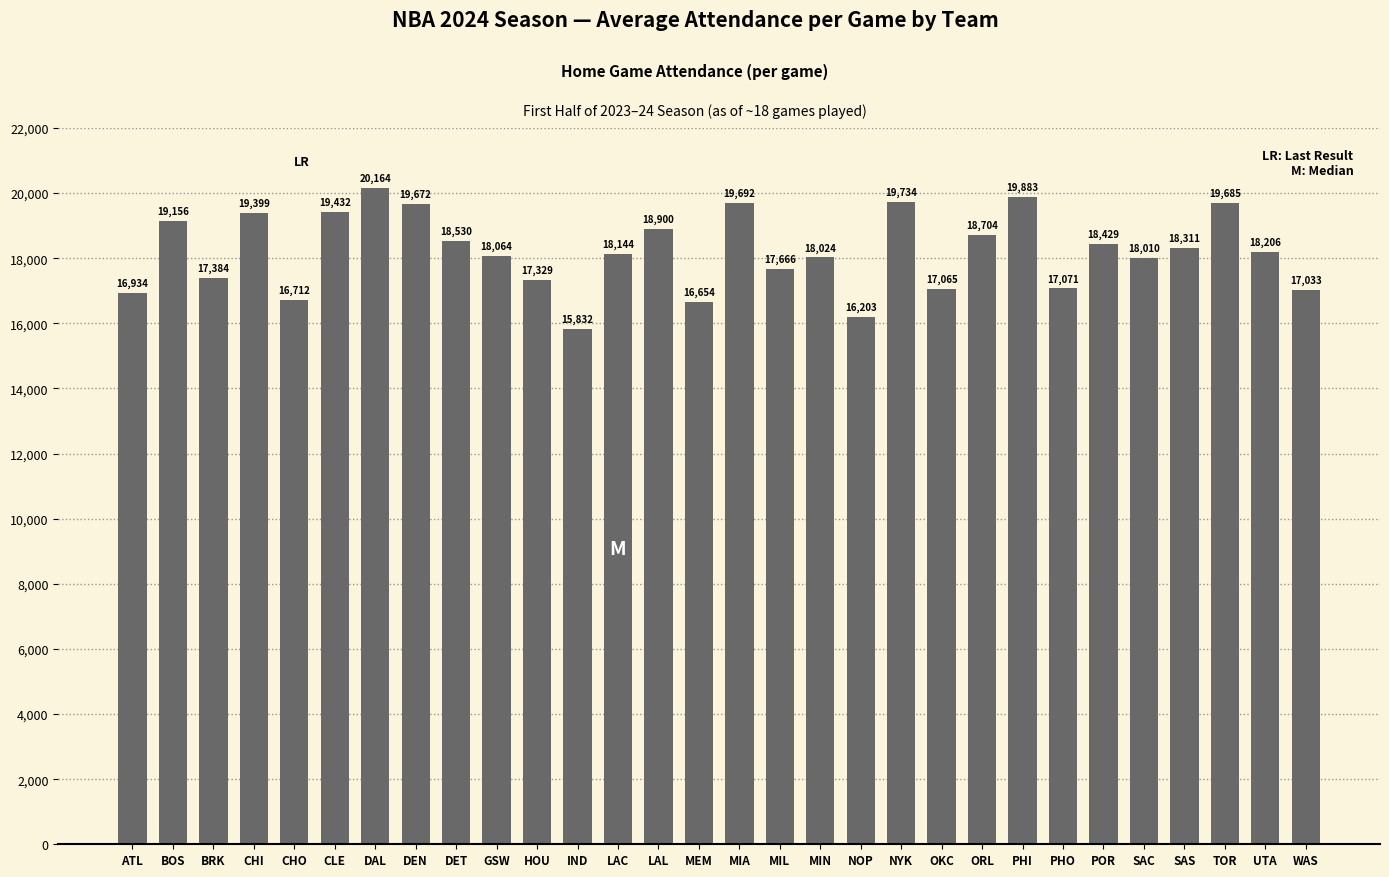

What is the sum of the values at PHO and ORL?

35775